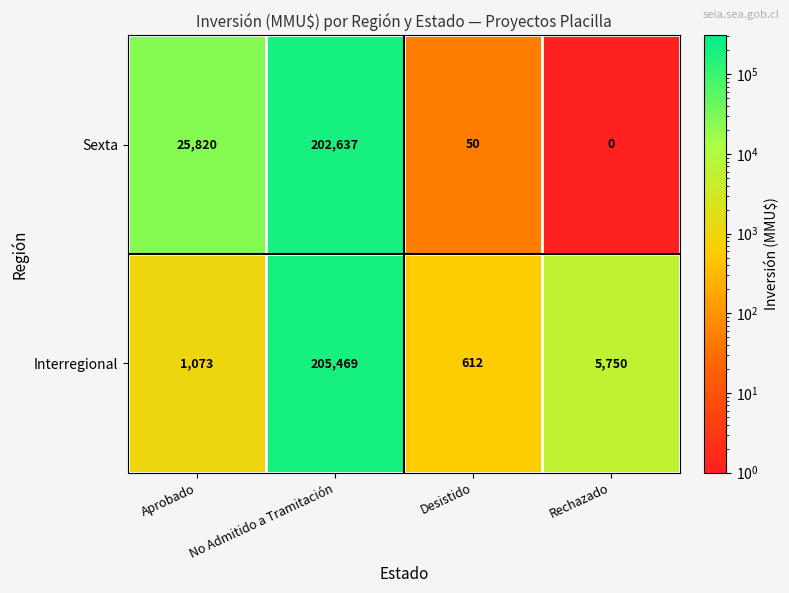

Is it true that Sexta equals 202637 at No Admitido a Tramitación?

True